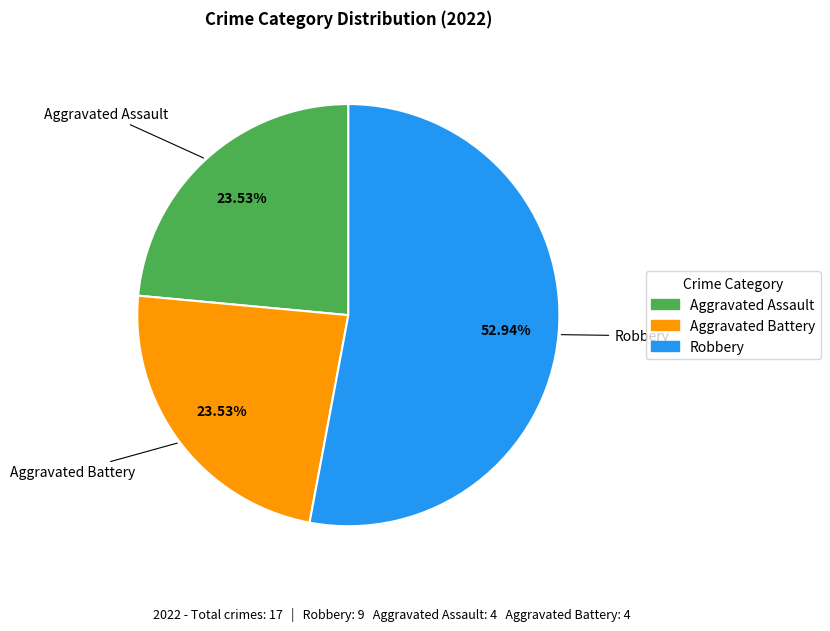

What is the ratio of the value at Aggravated Assault to the value at Robbery?

0.4